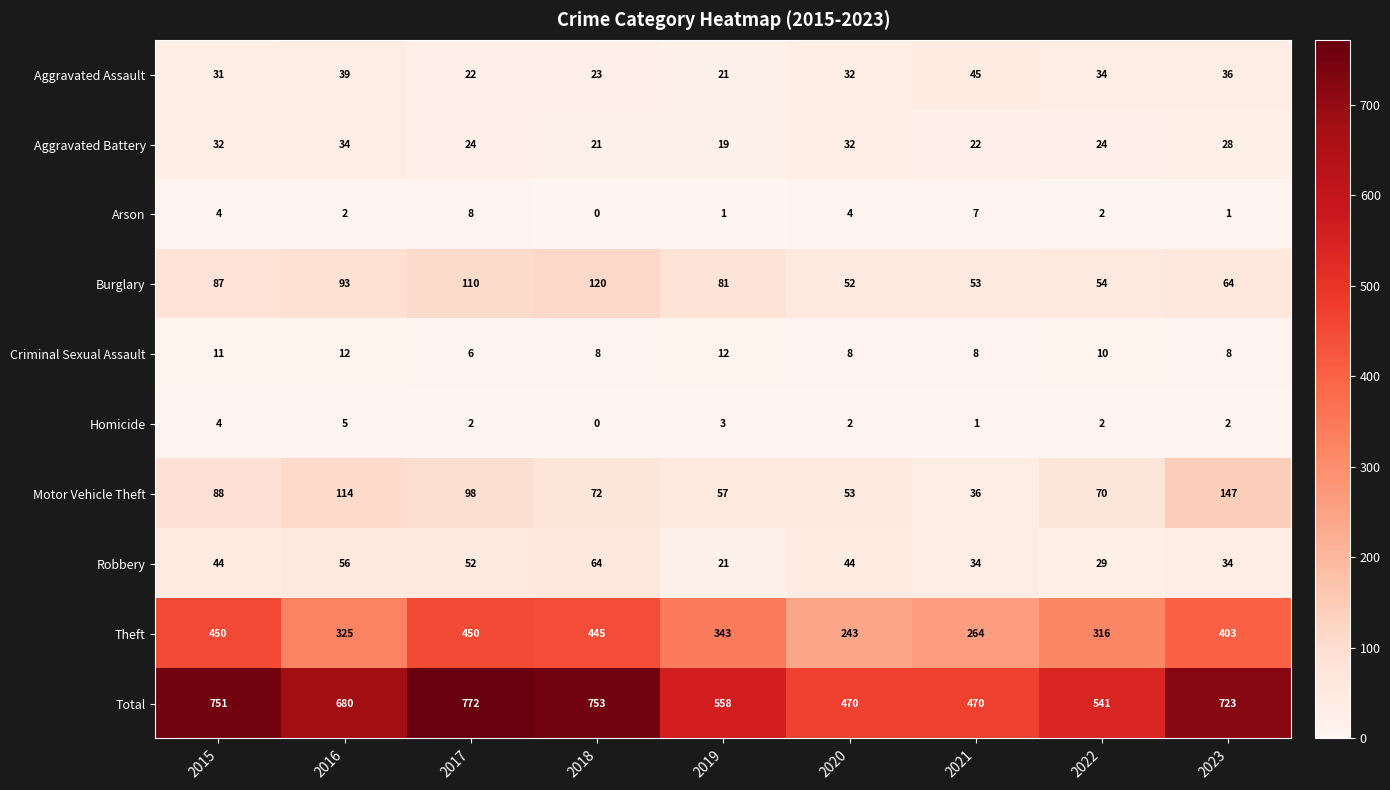

Where does the Theft series first go above 343?

2015